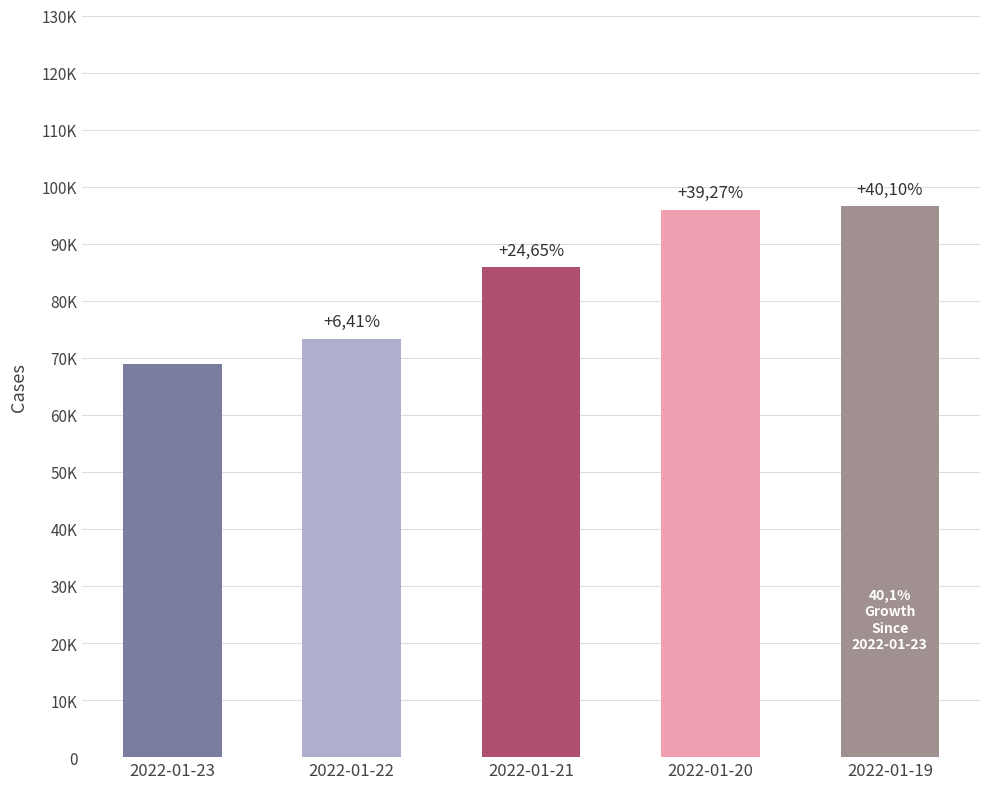

What value does the data have at 2022-01-19, to the nearest 50?

96550